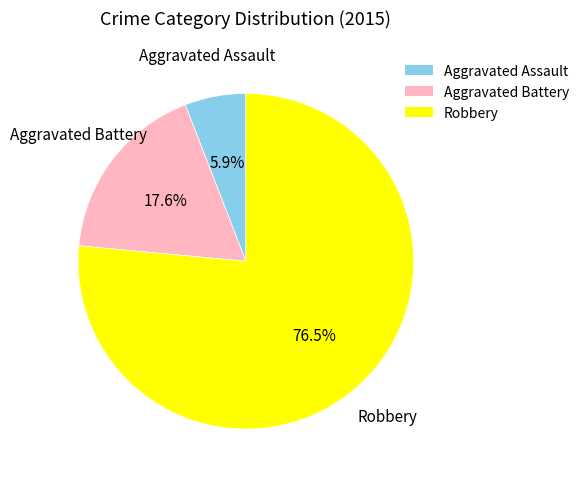

To the nearest percent, what is the difference between the largest and smallest slice percentages?

71%